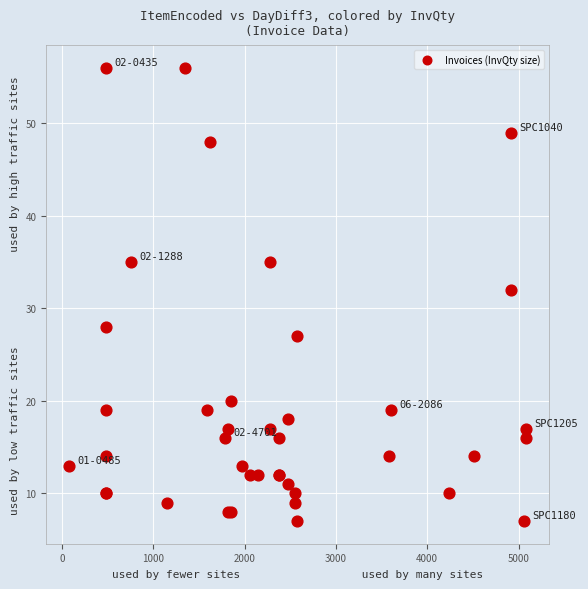

What Y value in the scatter plot is closest to 31?

32